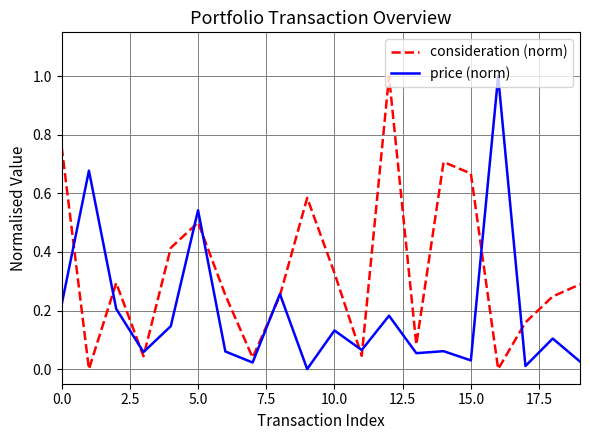

What is the maximum value for price (norm)?

1.0